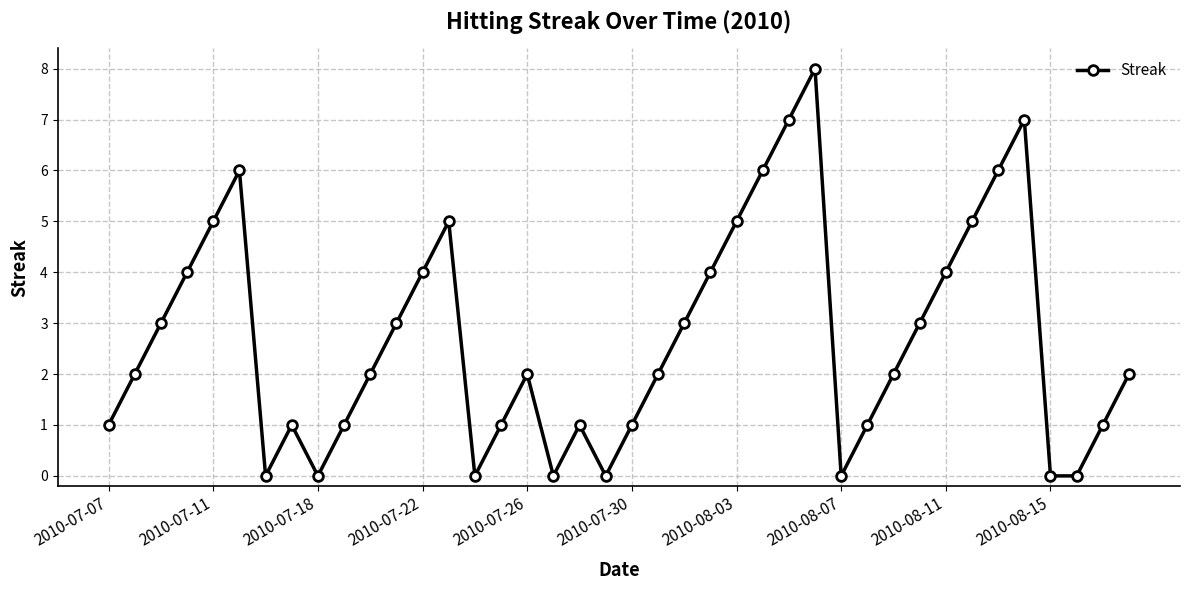

How many categories are shown in the chart?

40